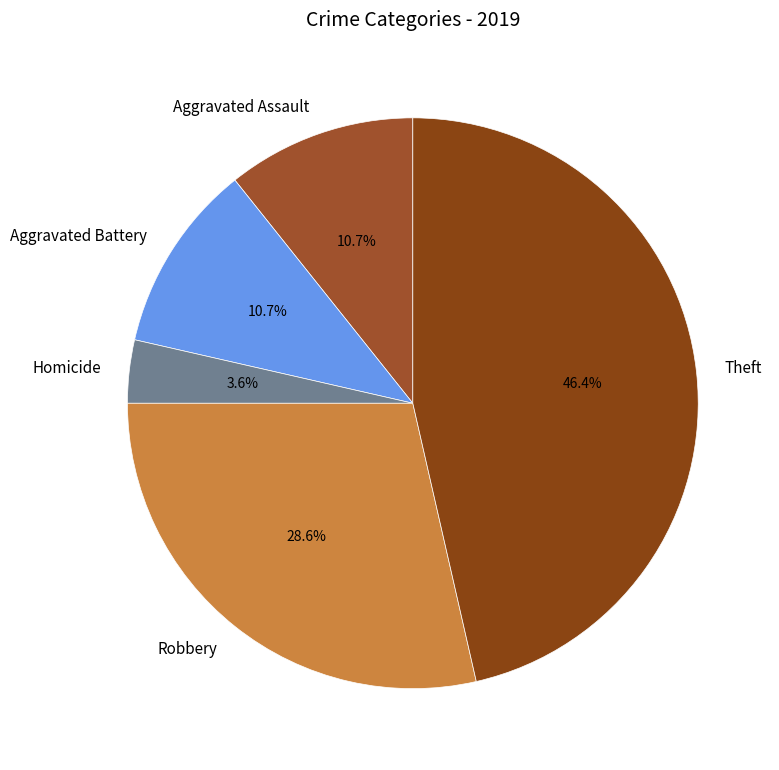

Approximately how many times larger is the value at Homicide compared to Robbery?

0.1